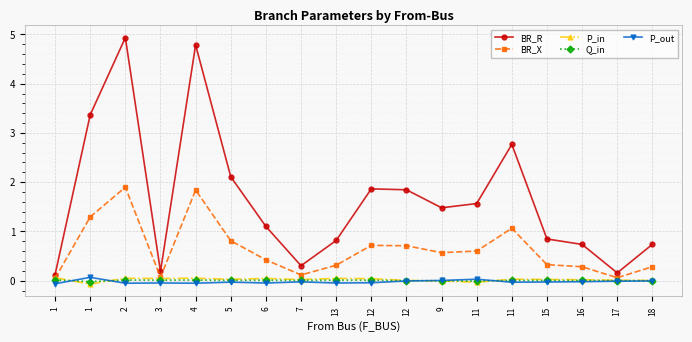

What value does the BR_R series have at 9?

1.5